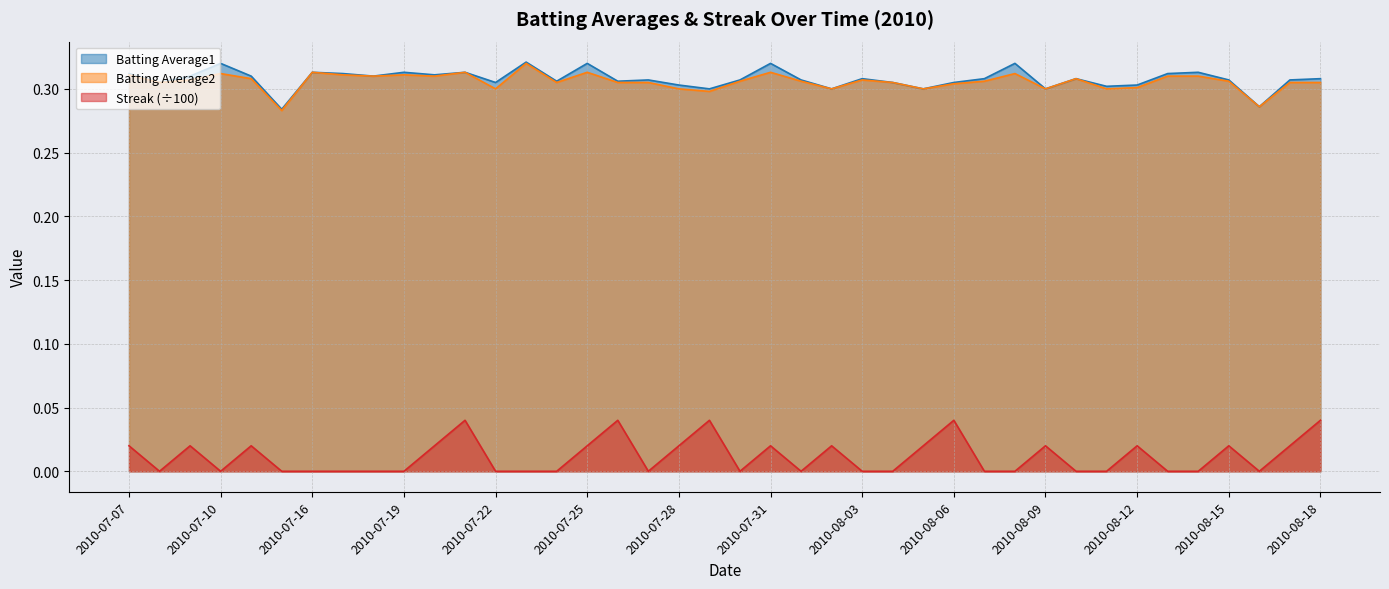

At which label does Streak reach its peak?

2010-07-21